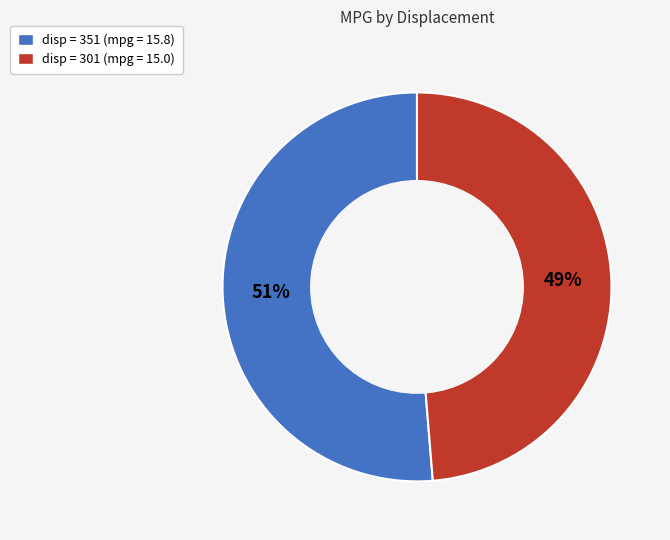

Do disp = 351 (mpg = 15.8) and disp = 301 (mpg = 15.0) together represent more than half of the pie?

Yes